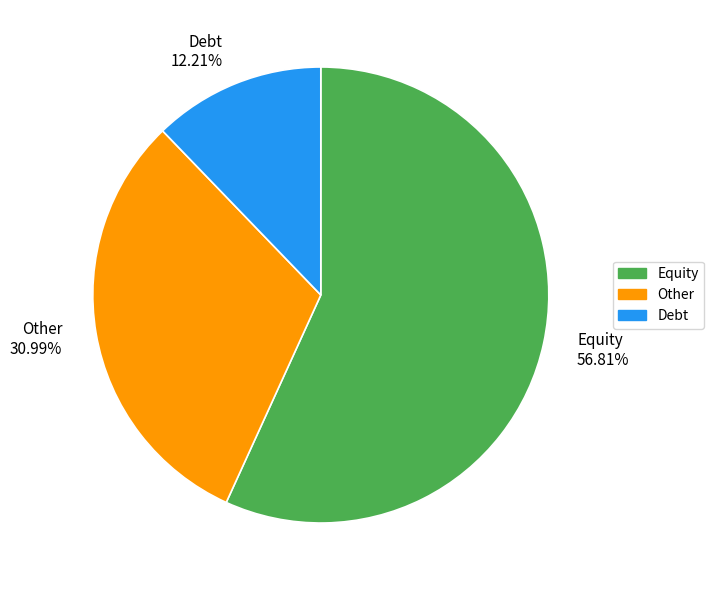

Does any single category account for the majority?

Yes